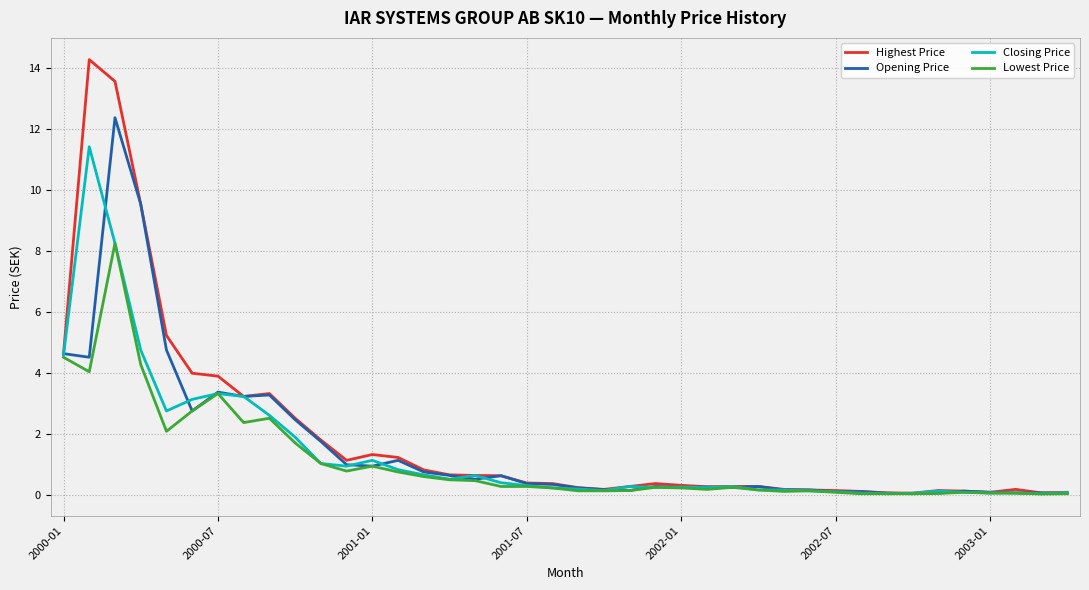

Rank the series by their maximum value, from lowest to highest.

Lowest Price, Closing Price, Opening Price, Highest Price